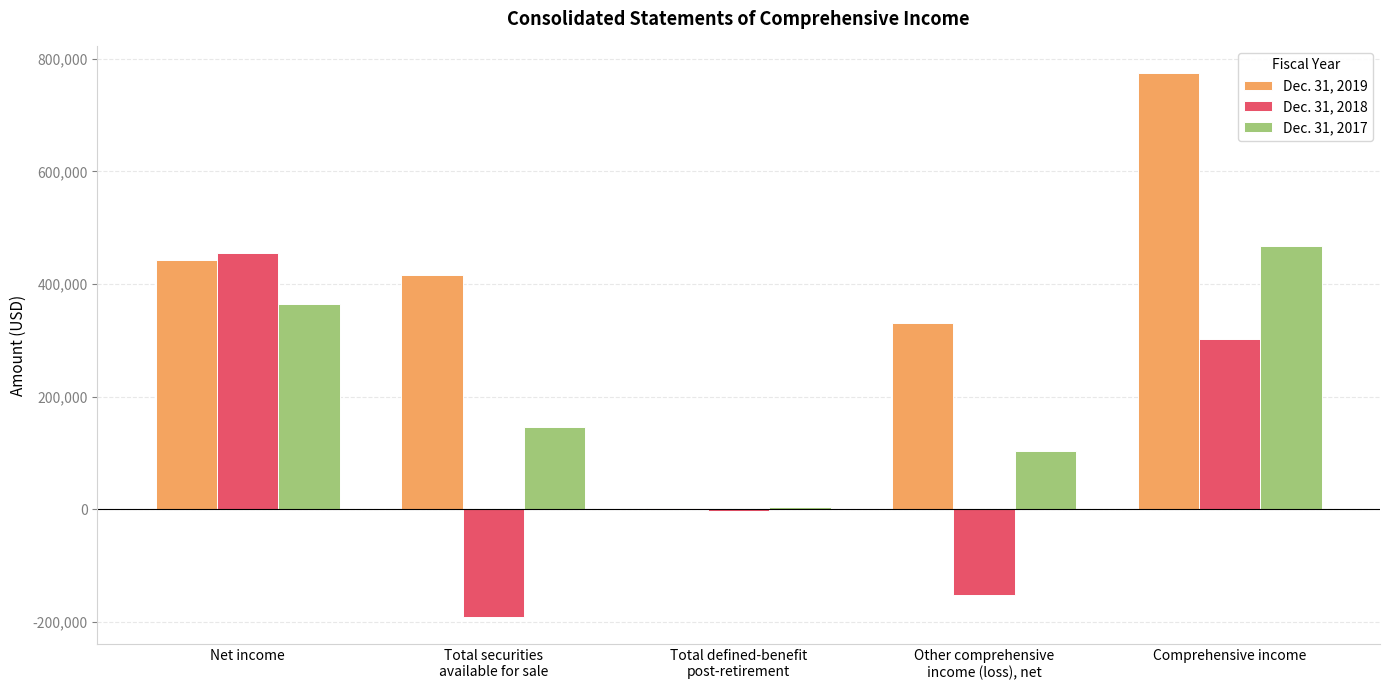

The Dec. 31, 2018 series shows 635876 at Net income. True or false?

False